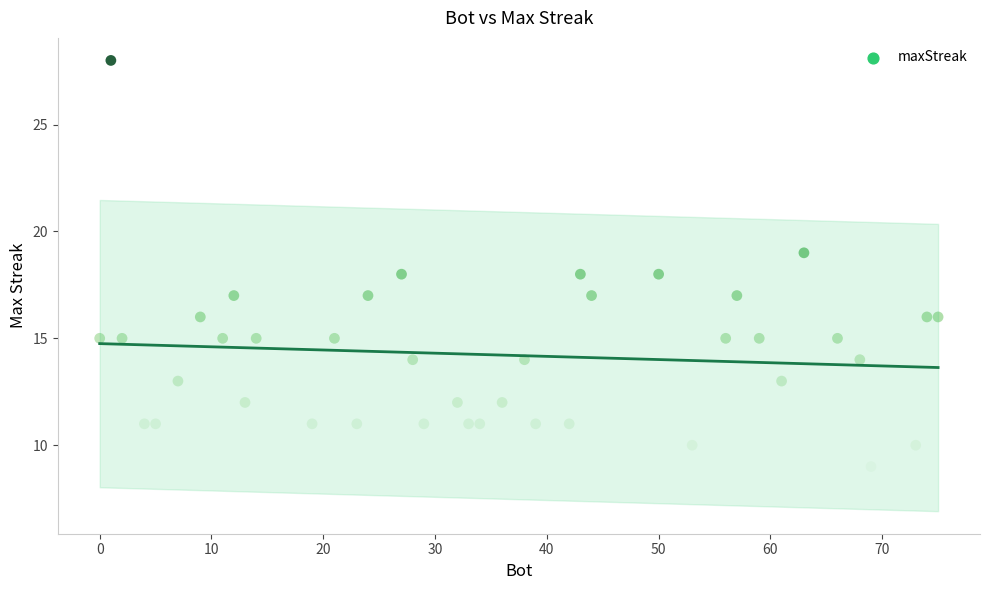

What is the range of Y values (max minus min)?

19